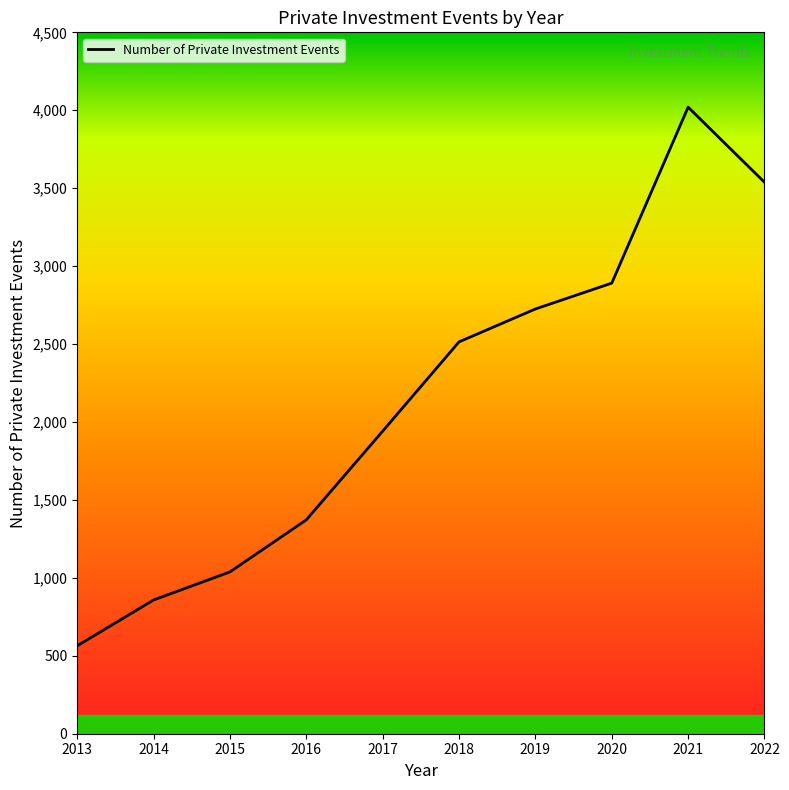

List the labels in order of value, smallest first.

2013, 2014, 2015, 2016, 2017, 2018, 2019, 2020, 2022, 2021